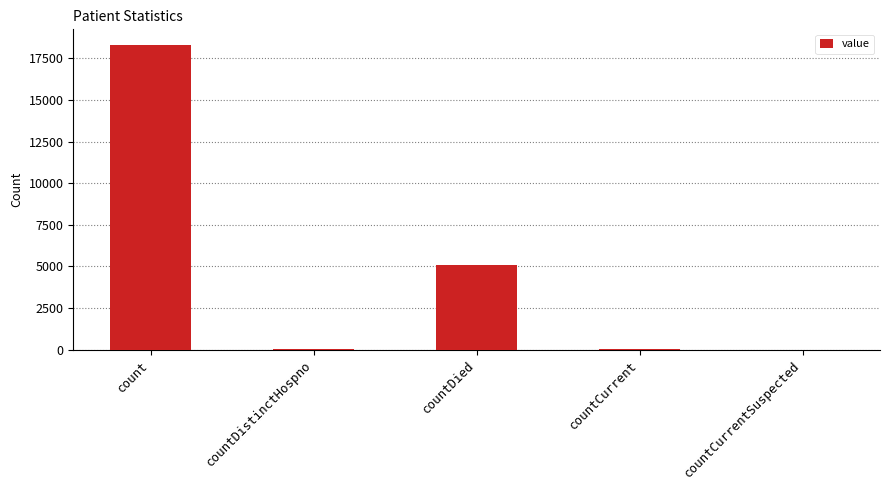

What is the sum of all values?

23463